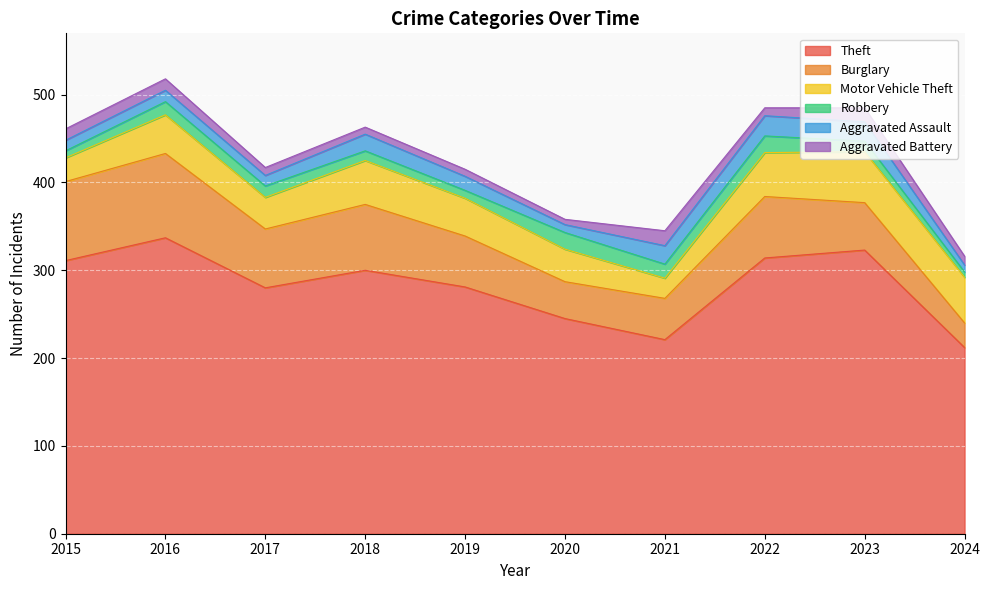

How many data points does each series have?

10